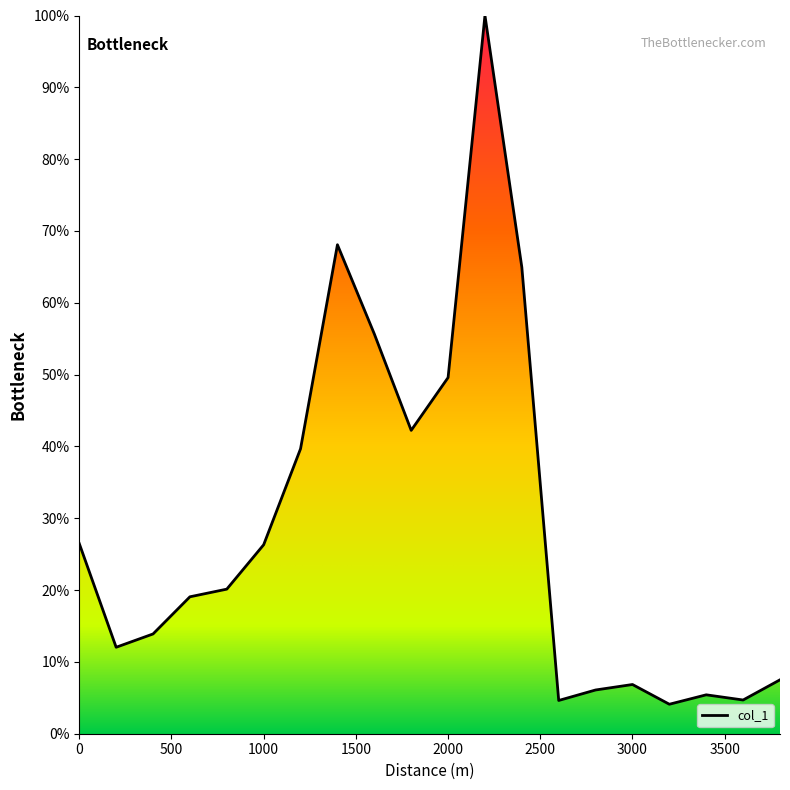

What is the difference between the maximum and minimum values?

95.9